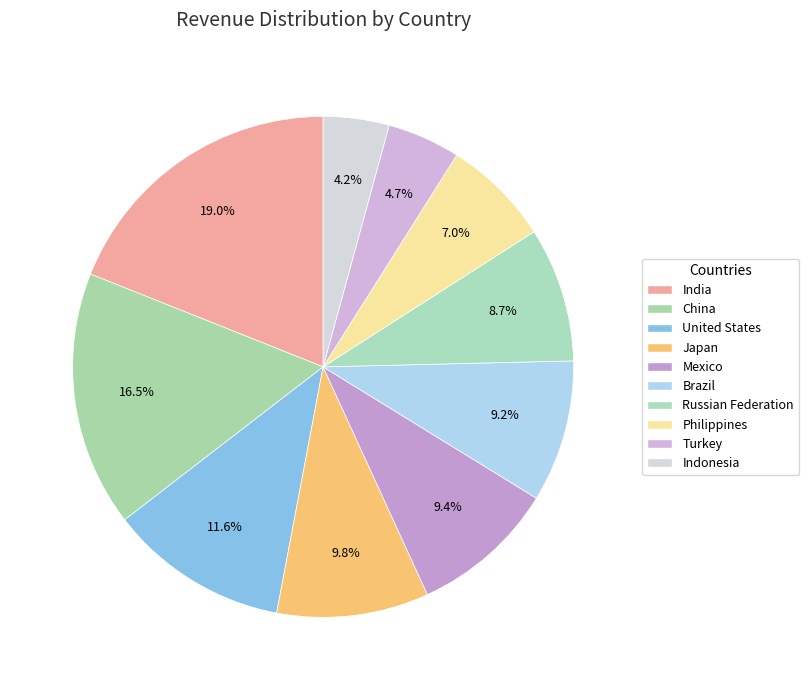

The Brazil slice represents 1% of the pie. True or false?

False